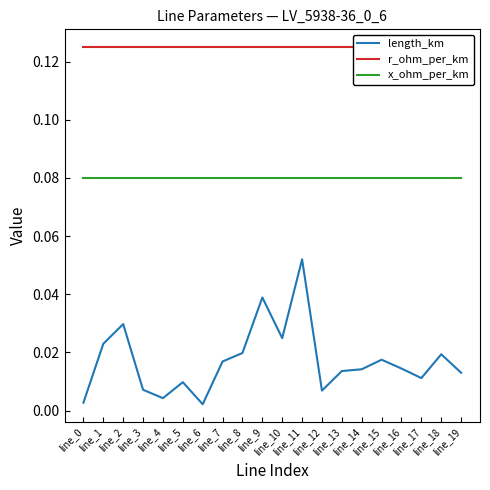

Which series has the widest spread of values?

length_km